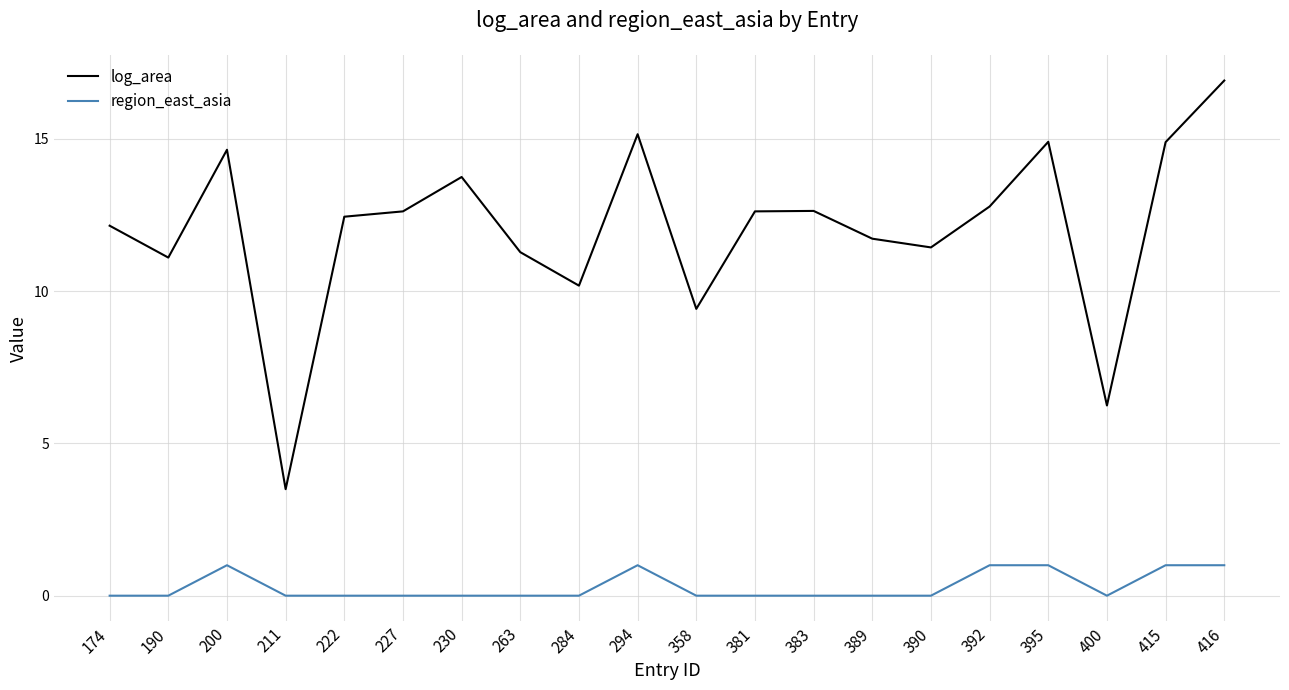

True or false: log_area has a value of 5.4 at 381.

False